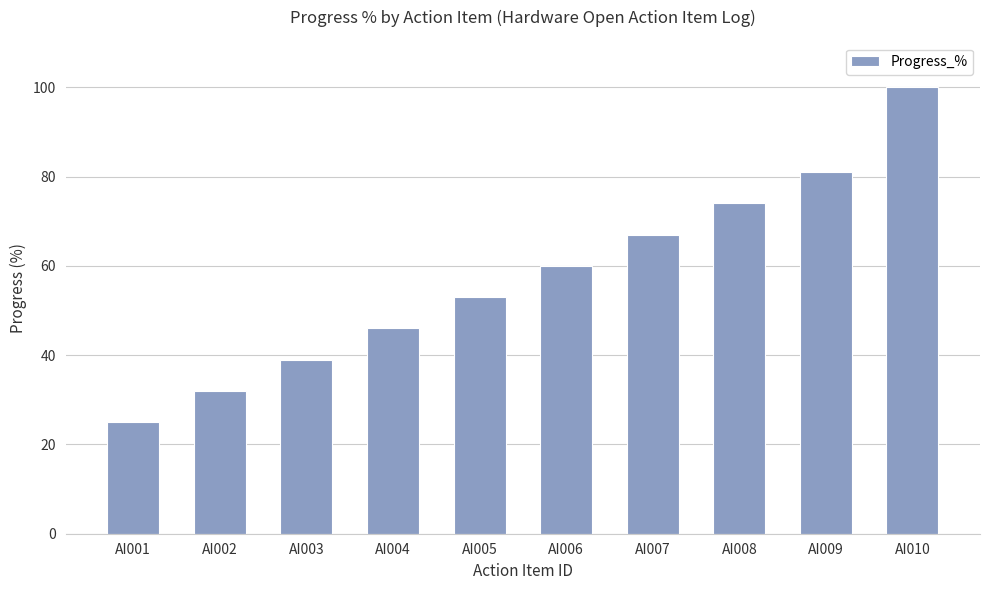

What is the maximum value shown in the chart?

100